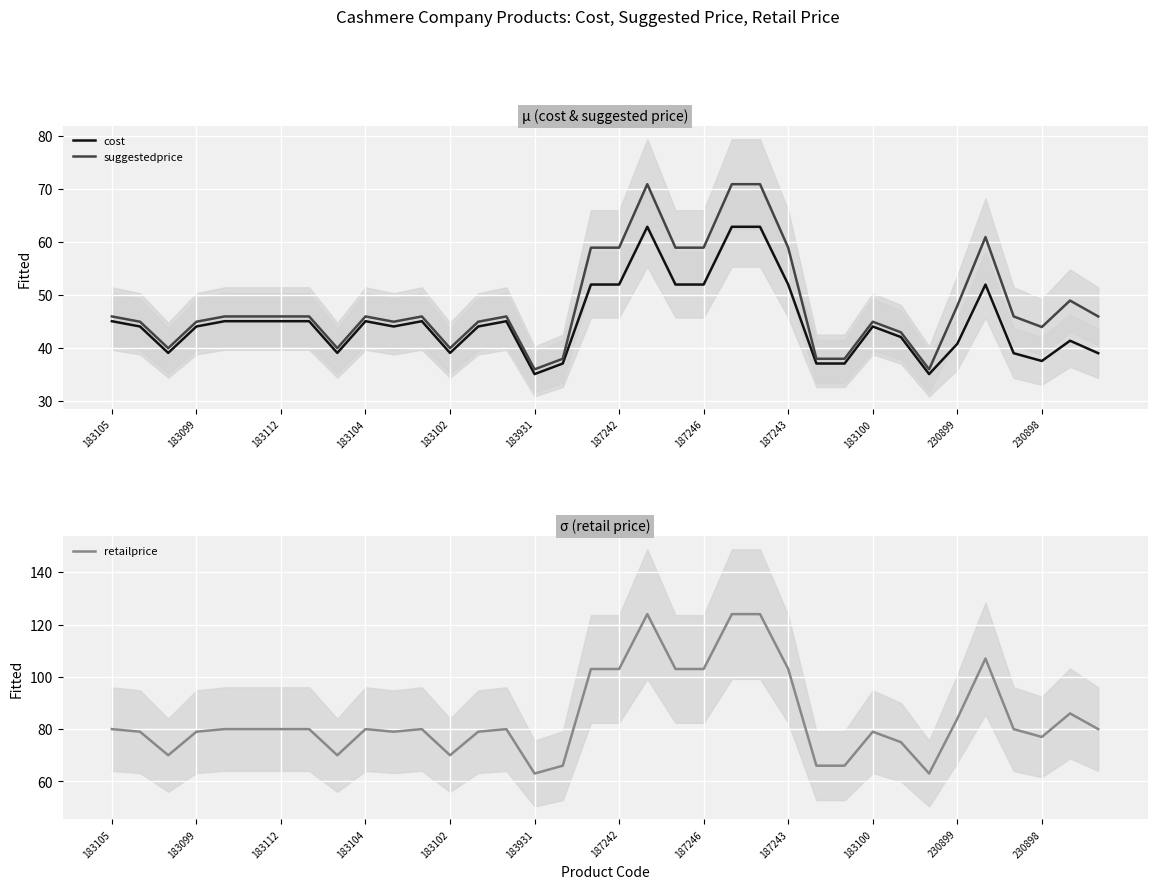

In cost, how many points are lower than both neighbors (excluding endpoints)?

7